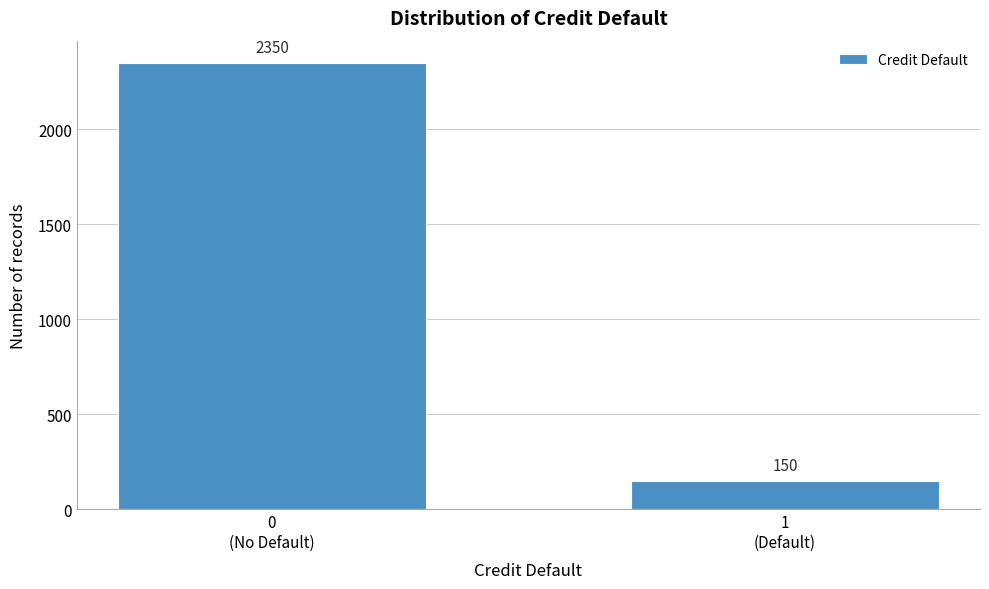

Reading left to right, what are all the values shown in this chart?

2350	150